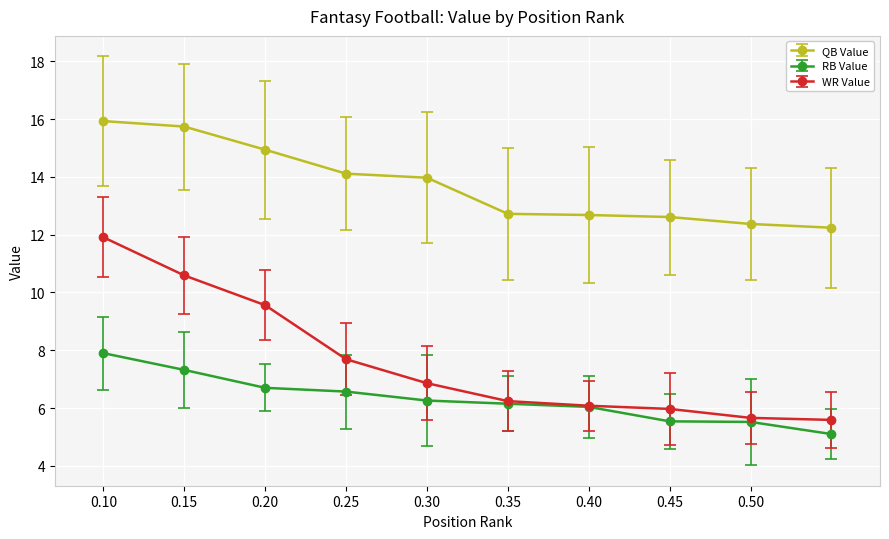

How many lines are shown in the chart?

3